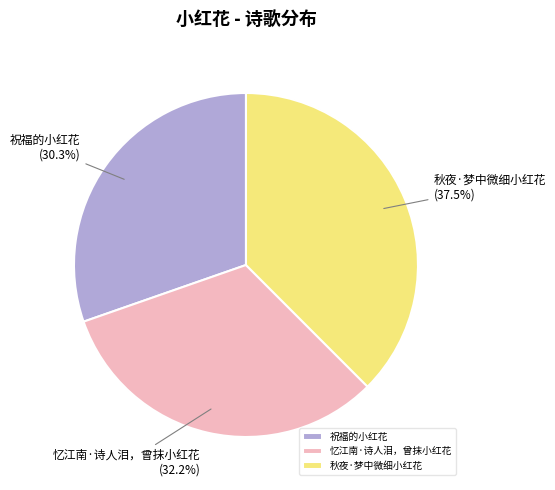

Combined, what portion of the pie is 祝福的小红花 and 忆江南·诗人泪，曾抹小红花?

62.5%